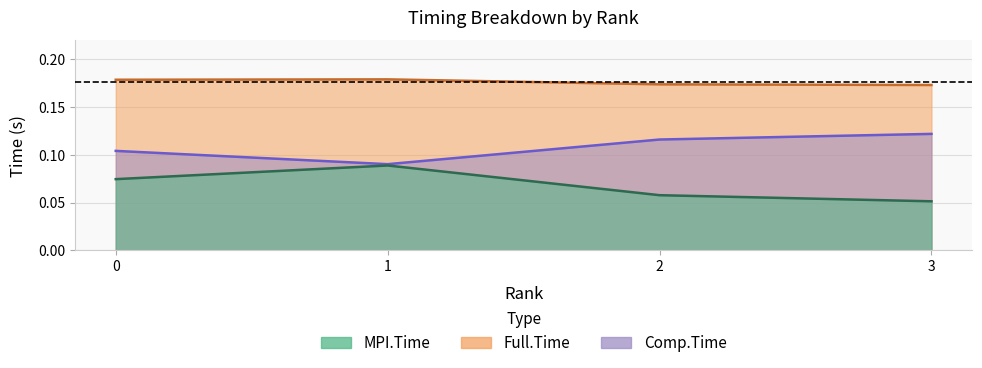

The value of MPI.Time at 3 is 0.1. True or false?

True